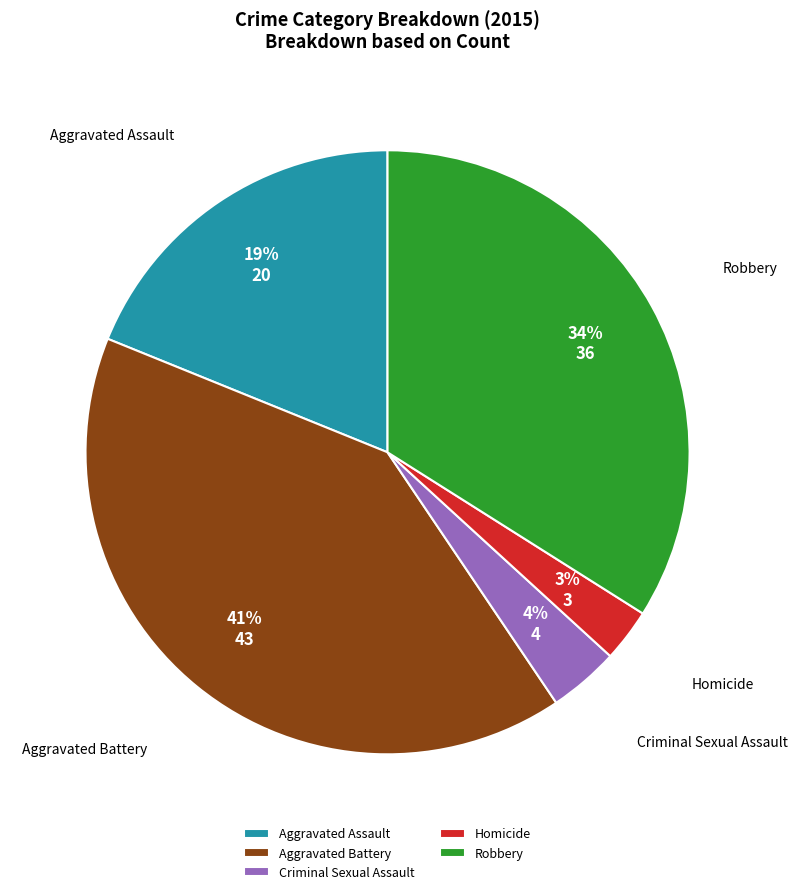

To the nearest percent, what is the average slice percentage?

20%